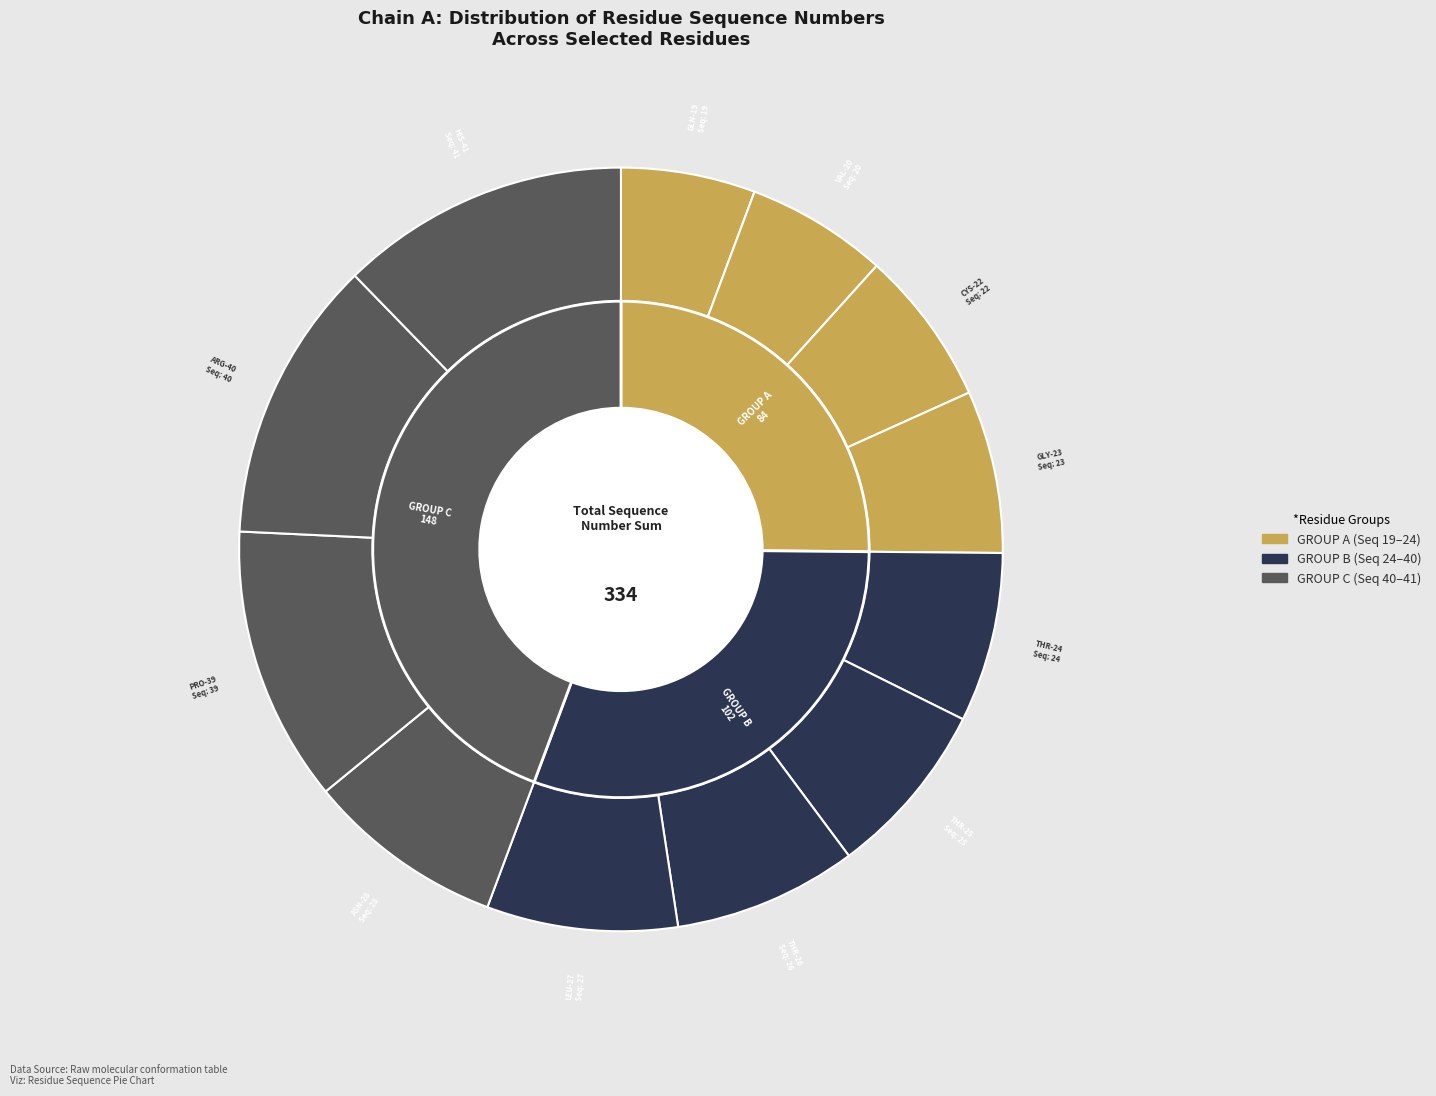

How many slices are in this pie chart?

12